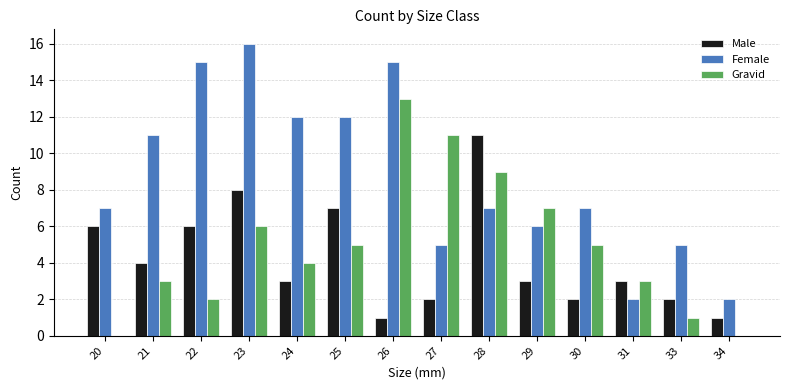

How many groups of bars are there?

14